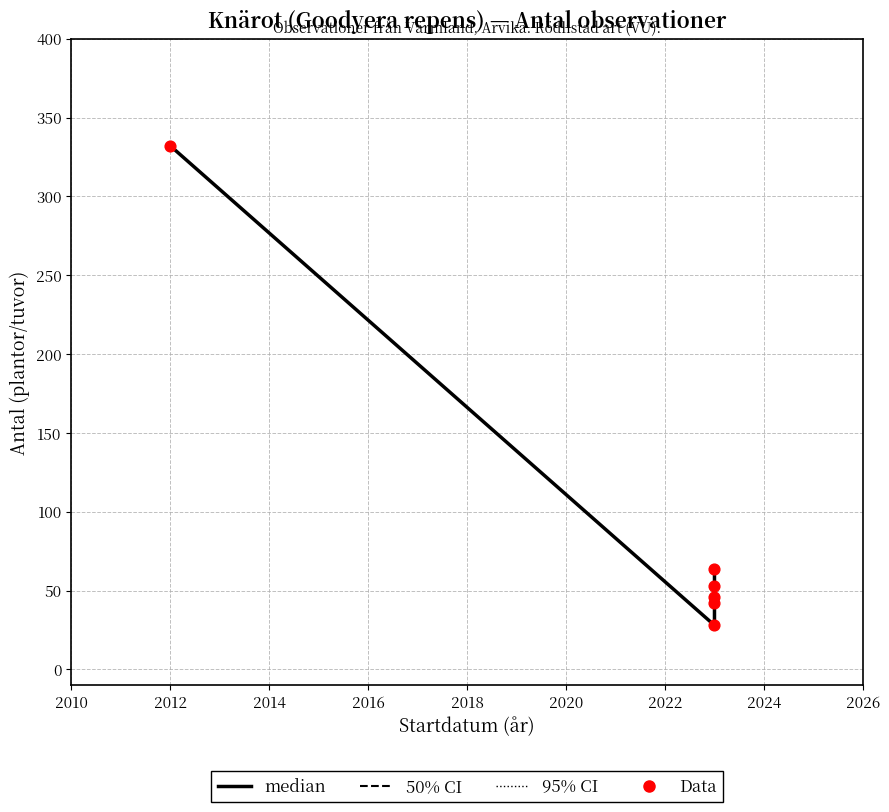

Which series reaches the minimum Y coordinate?

median